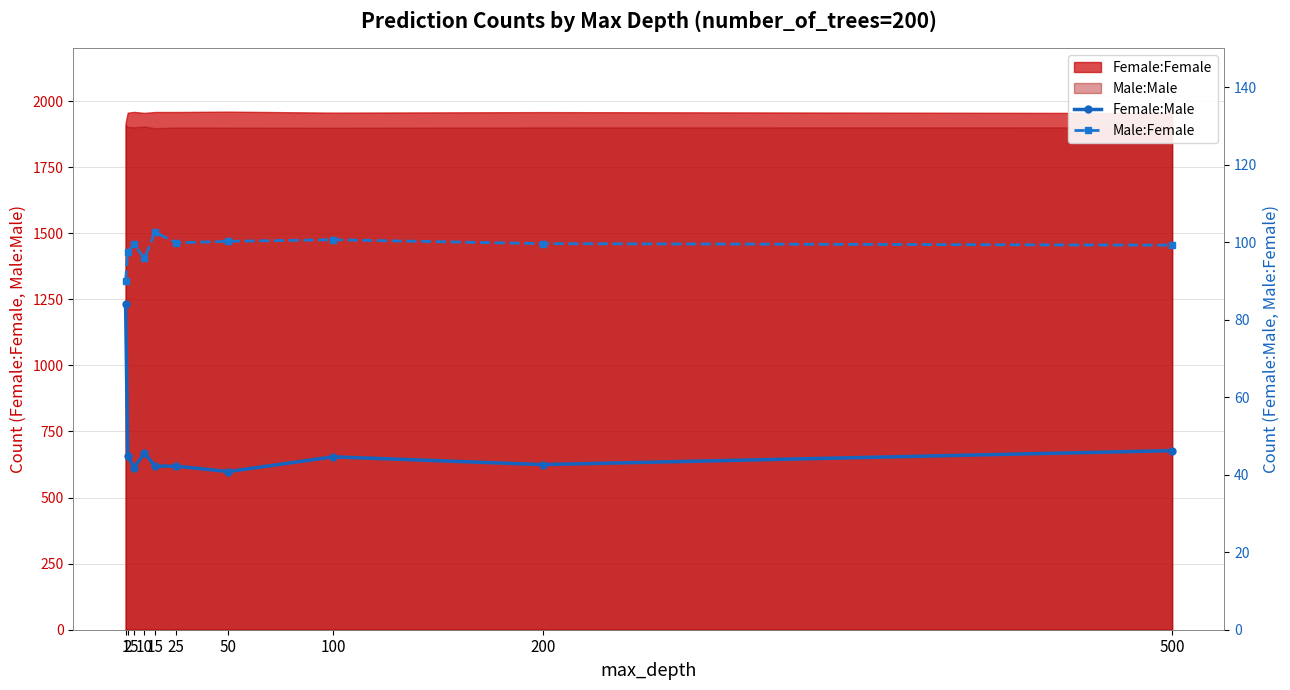

Is it true that Male:Female equals 24.7 at 50?

False